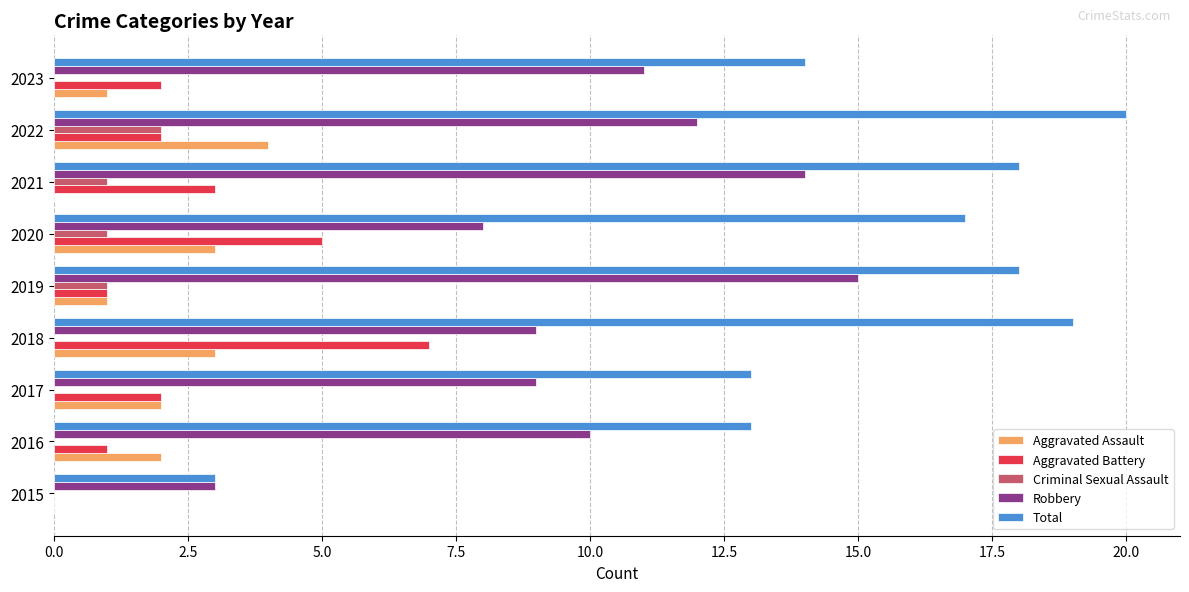

What is the sum of all Aggravated Battery values?

23